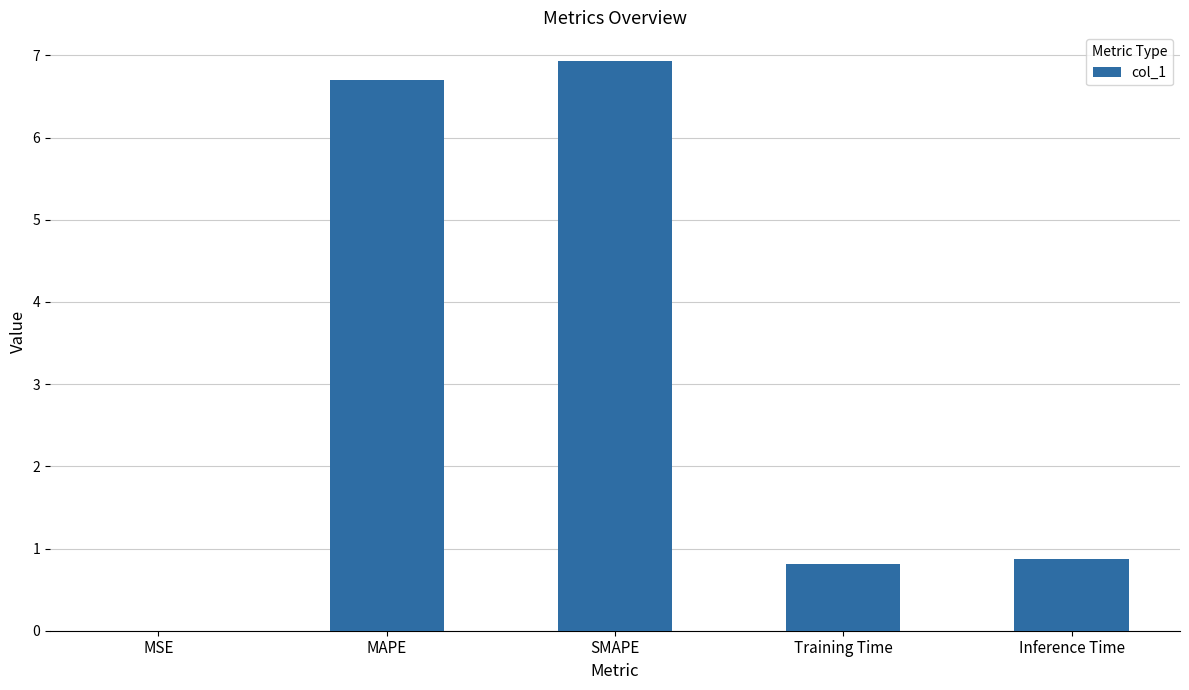

What is the sum of the values at Training Time and Inference Time?

1.7